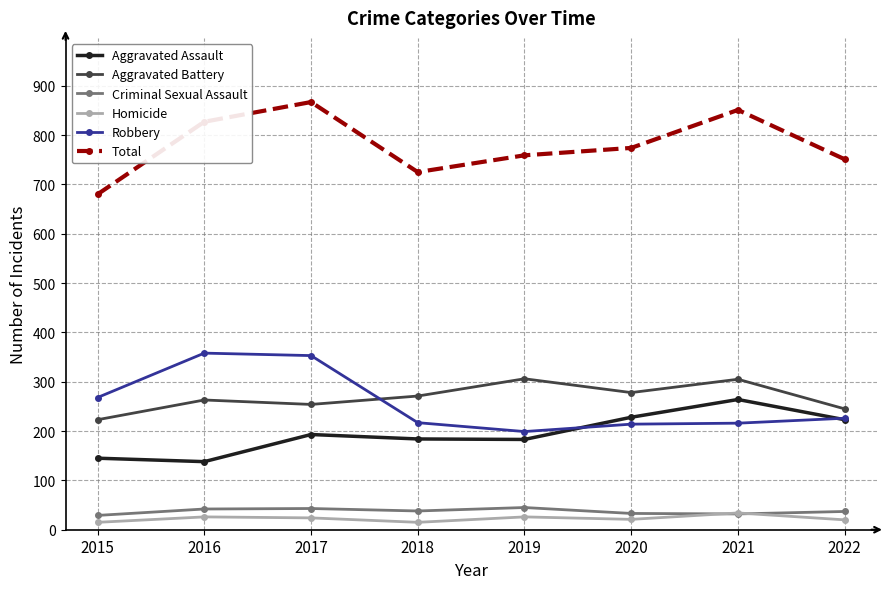

True or false: Aggravated Battery has more than 2 points higher than both neighbors.

True